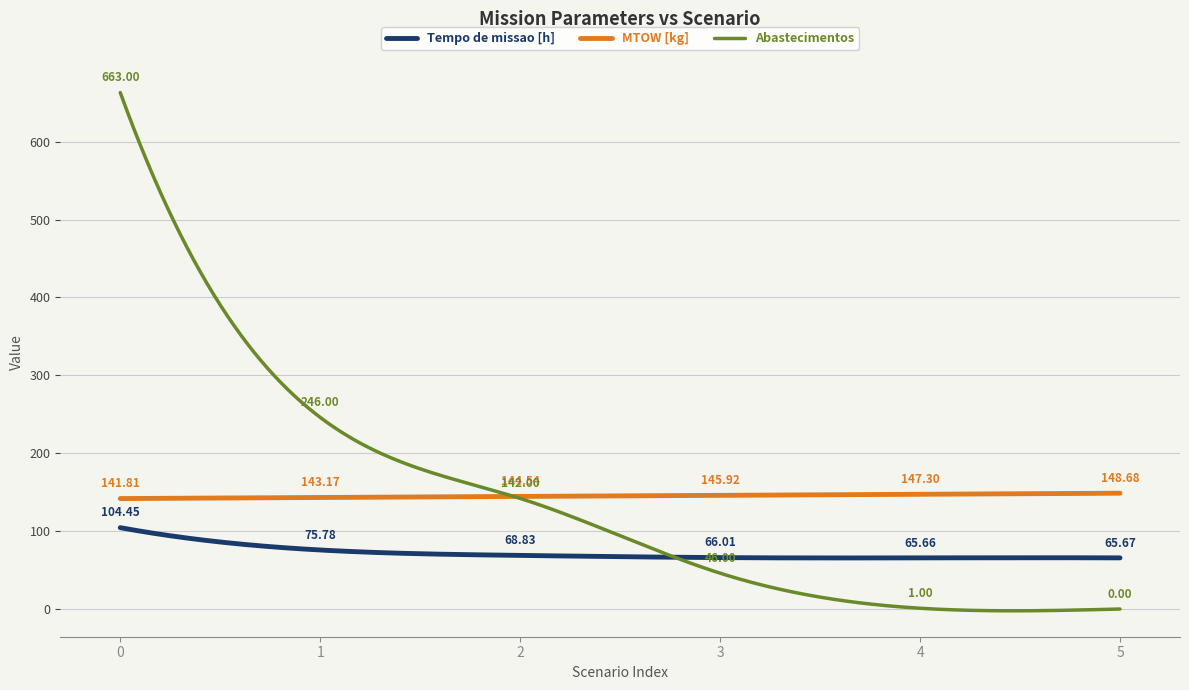

True or false: MTOW [kg] and Tempo de missao [h] cross at least once.

False